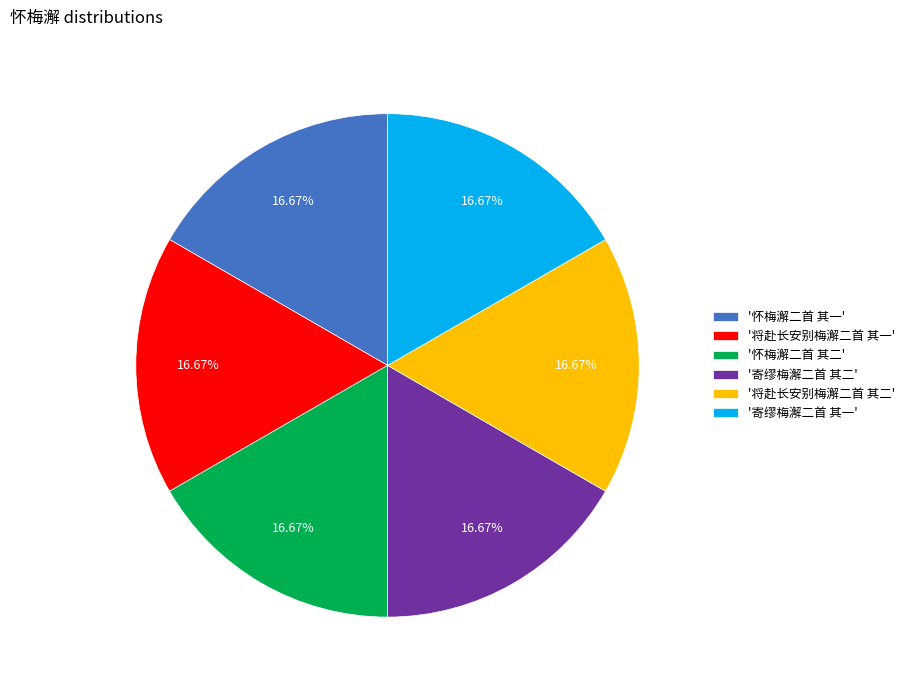

Does any single category account for the majority?

No